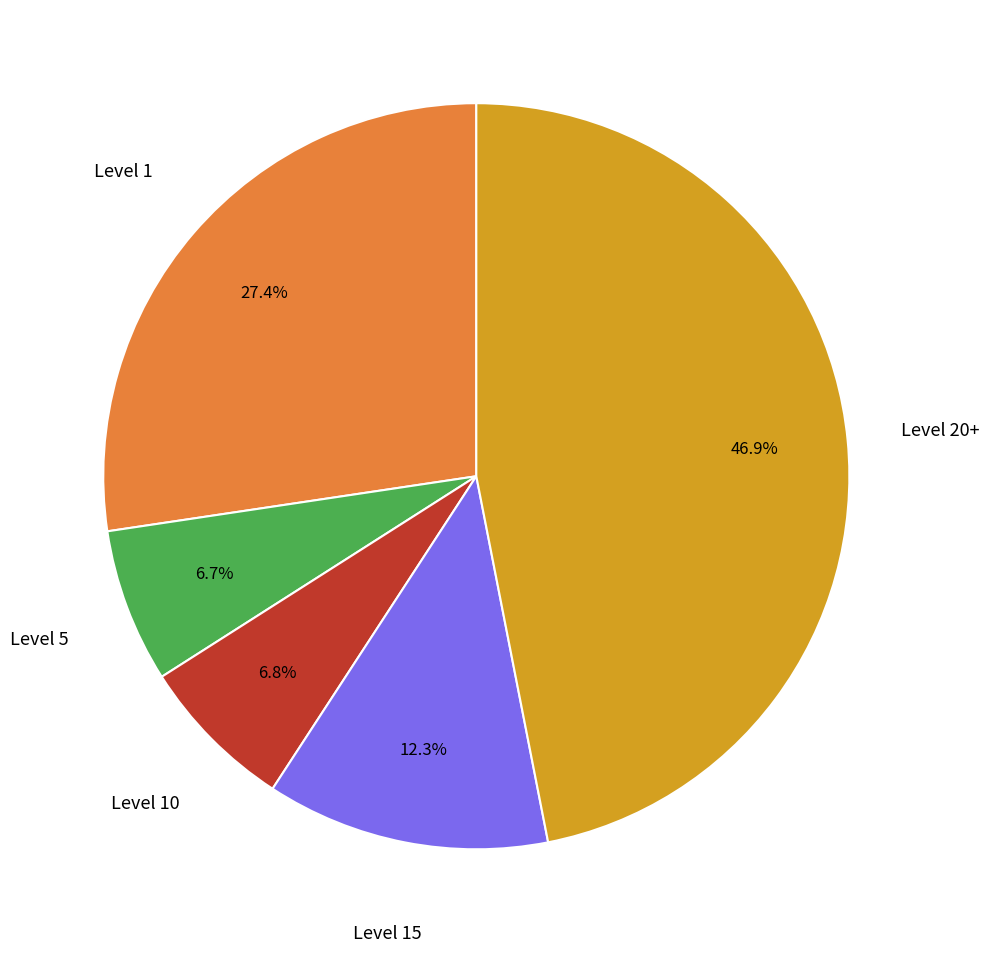

How many segments does this pie chart have?

5